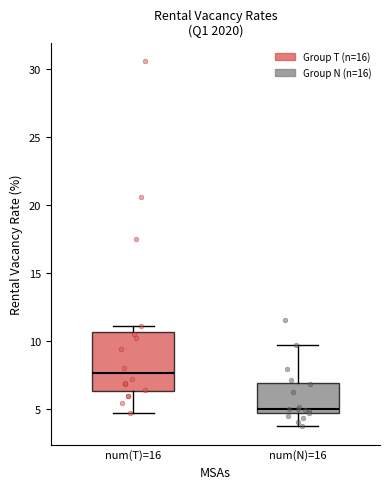

Which box's median line is the lowest?

num(N)=16